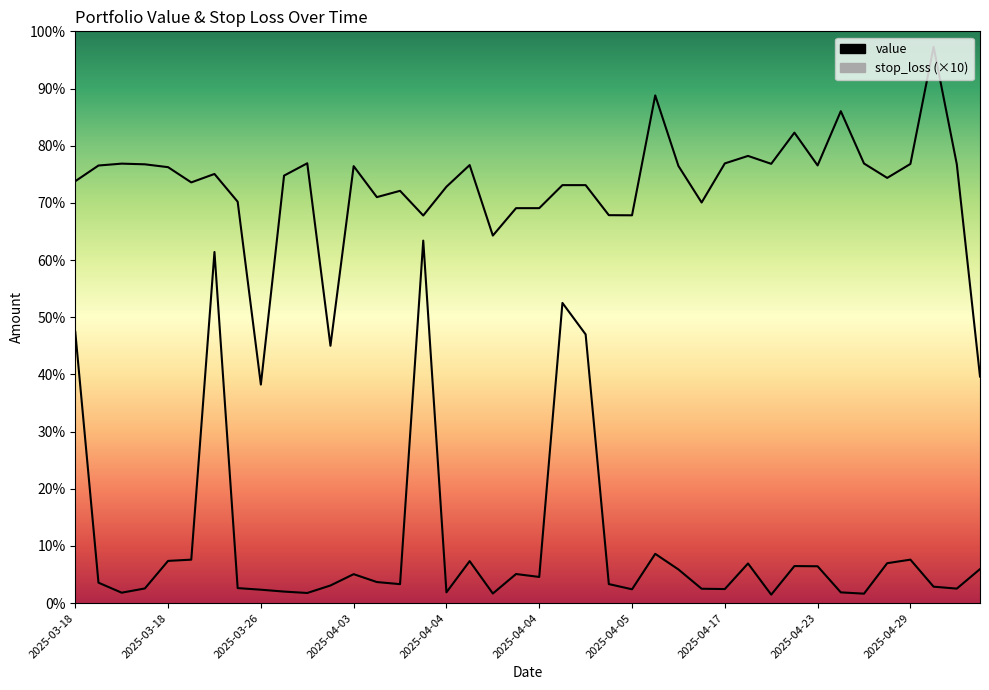

At which label does value reach its peak?

2025-05-02